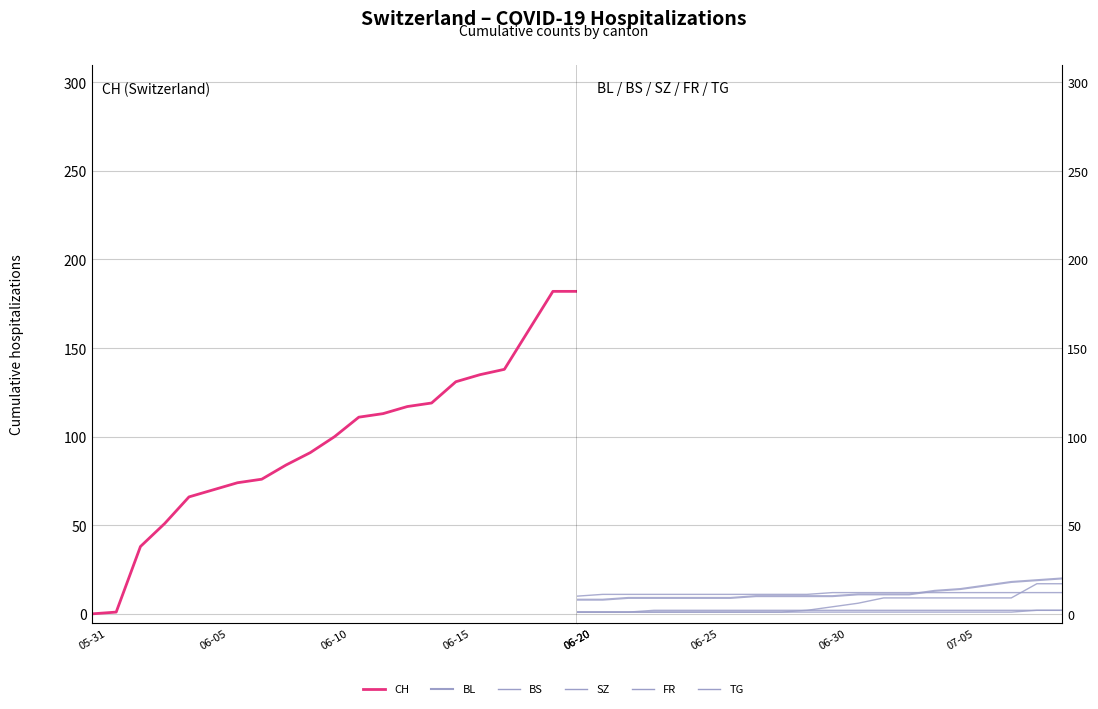

What position from the right is 2020-06-15?

25